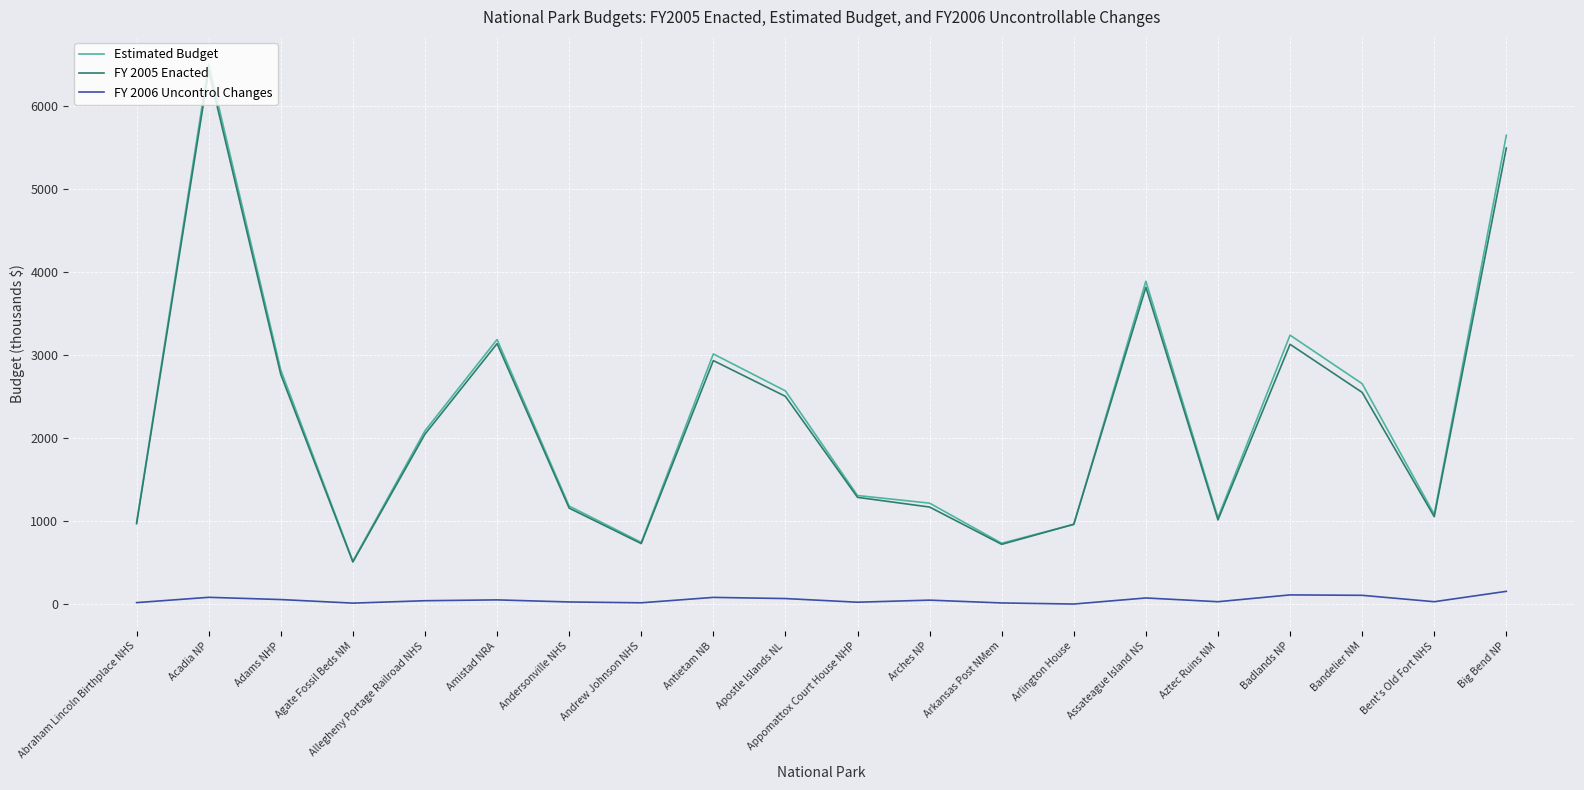

What is the total value across all series at Arches NP?

2430